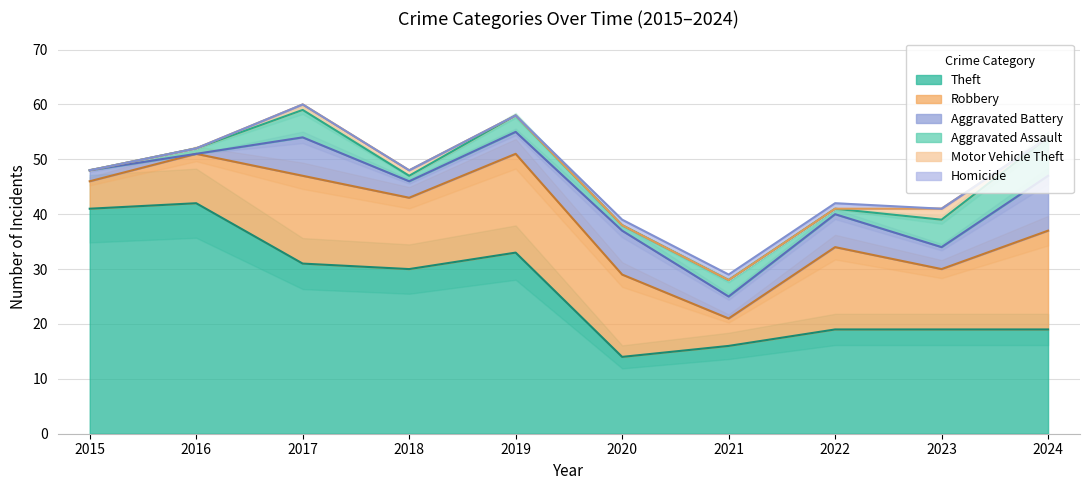

Is it true that Theft equals 33 at 2019?

True